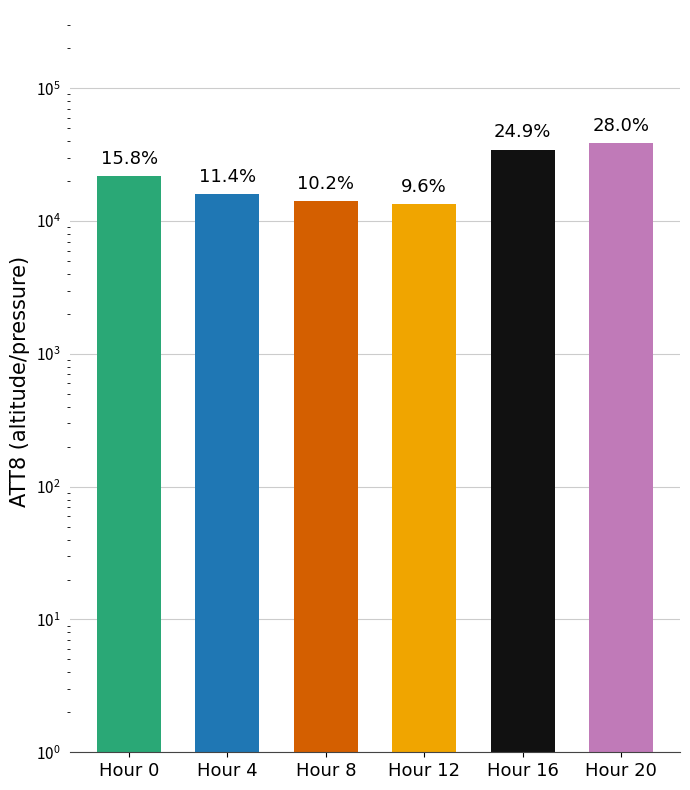

How many data points are less than 21900?

3